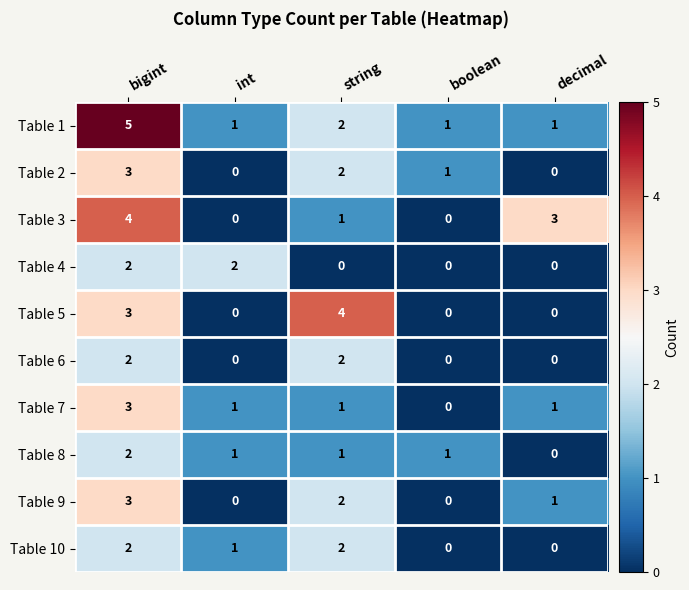

What is the sum of all Table 9 values?

6